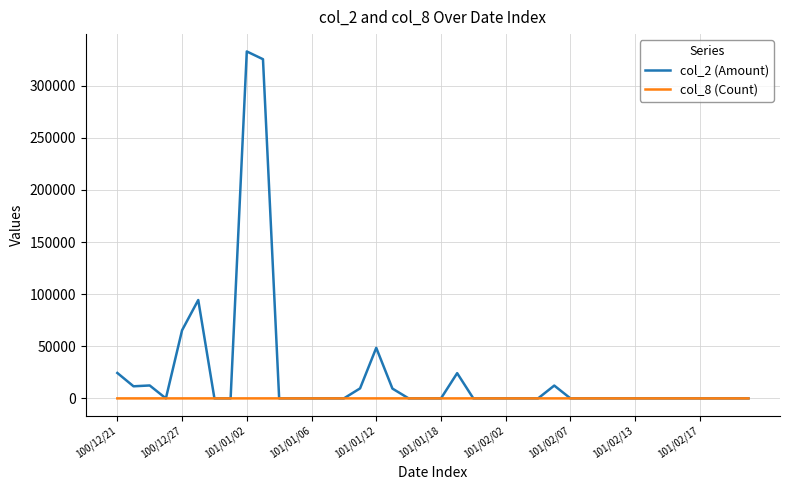

Rank the series by their average value, from lowest to highest.

col_8 (Count), col_2 (Amount)